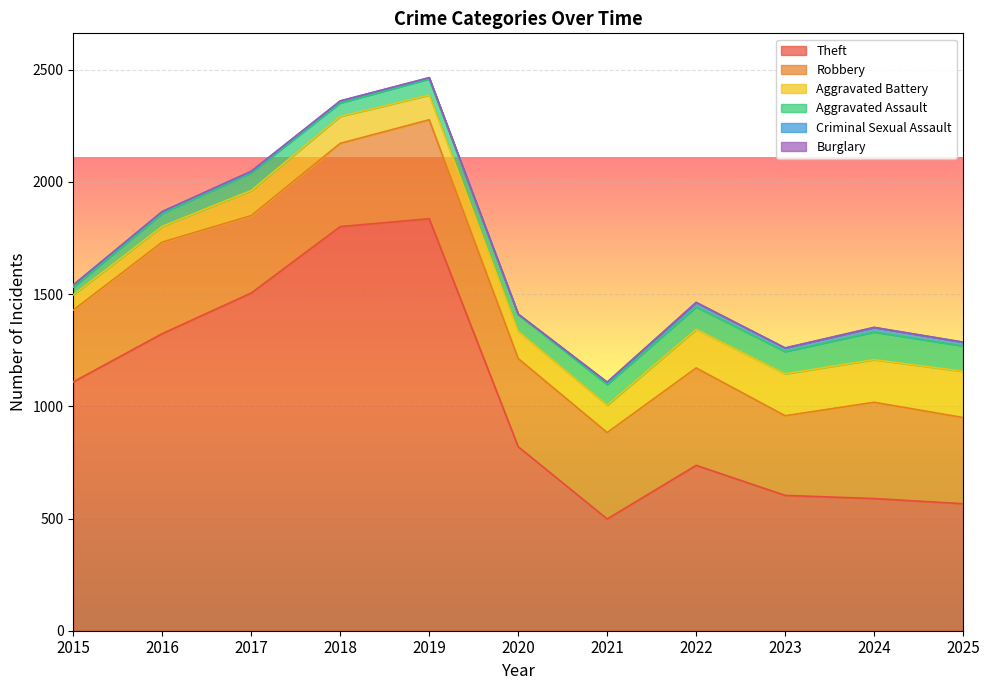

True or false: Theft and Criminal Sexual Assault cross at least once.

False